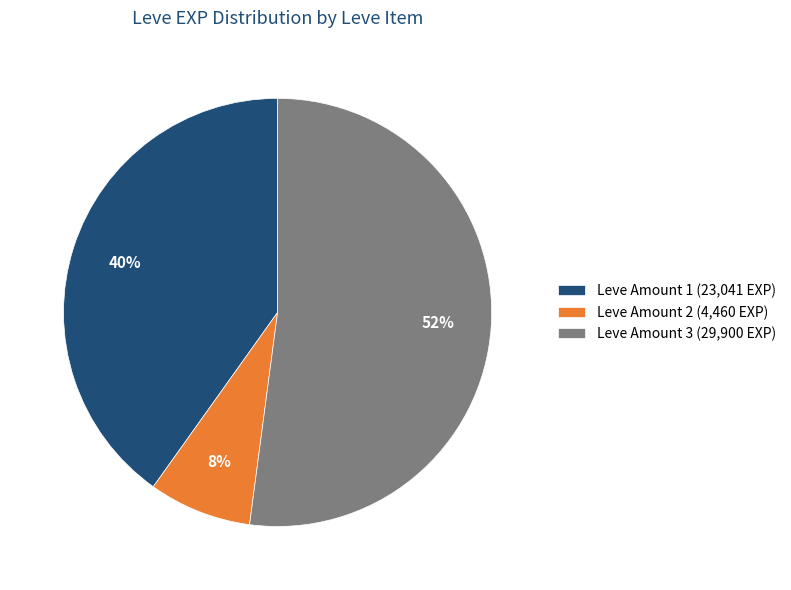

Rank the categories by value from lowest to highest.

Leve Amount 2 (4,460 EXP), Leve Amount 1 (23,041 EXP), Leve Amount 3 (29,900 EXP)